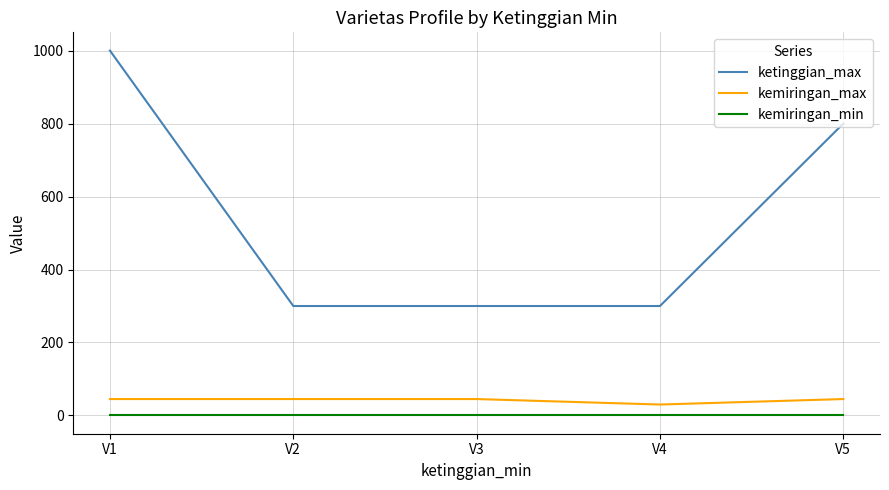

How many lines are shown in the chart?

3